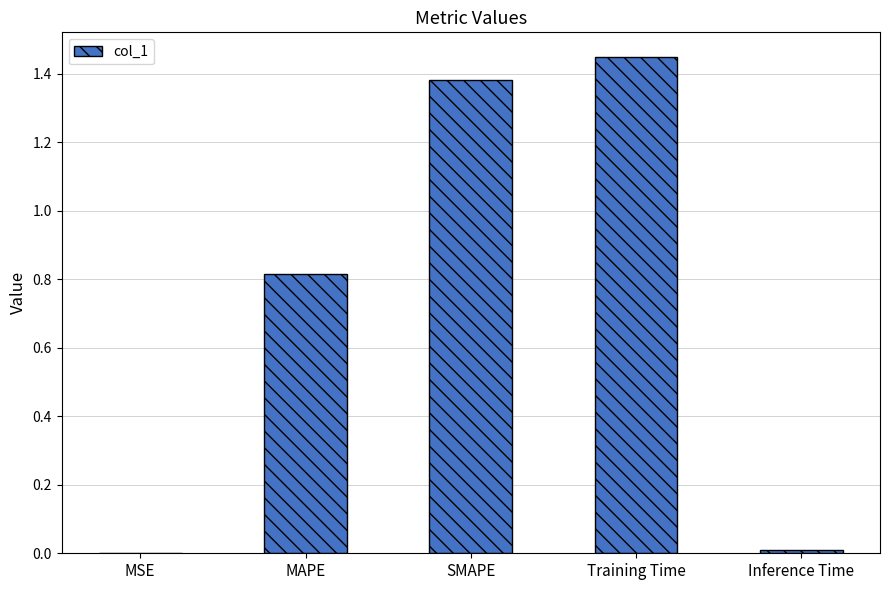

The chart shows a value of 0.0 at MSE. True or false?

True